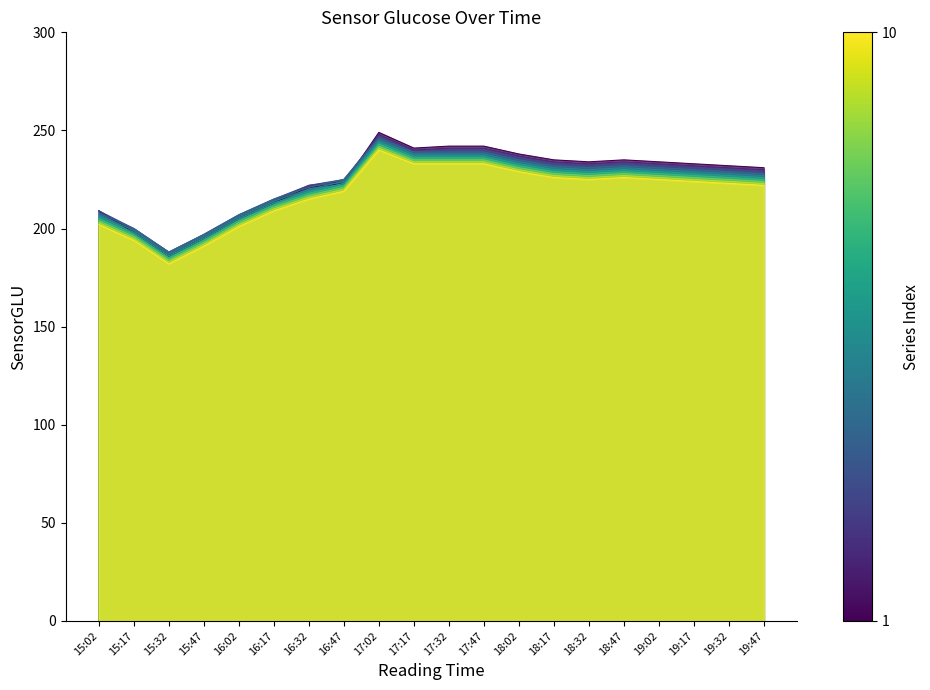

Rank the categories by value from lowest to highest.

15:32, 15:47, 15:17, 16:02, 15:02, 16:17, 16:32, 16:47, 19:47, 19:32, 19:17, 18:32, 19:02, 18:17, 18:47, 18:02, 17:17, 17:32, 17:47, 17:02